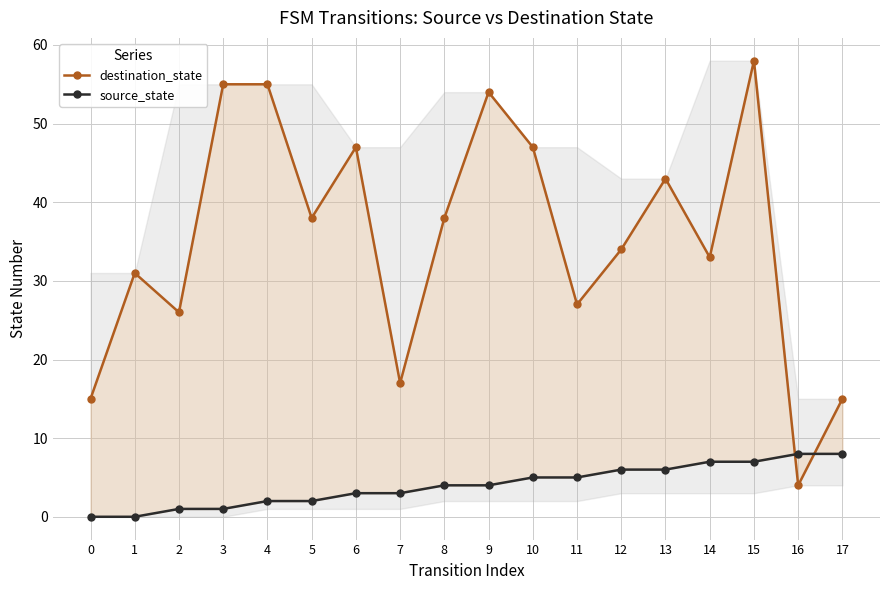

The destination_state series shows 43 at 13. True or false?

True